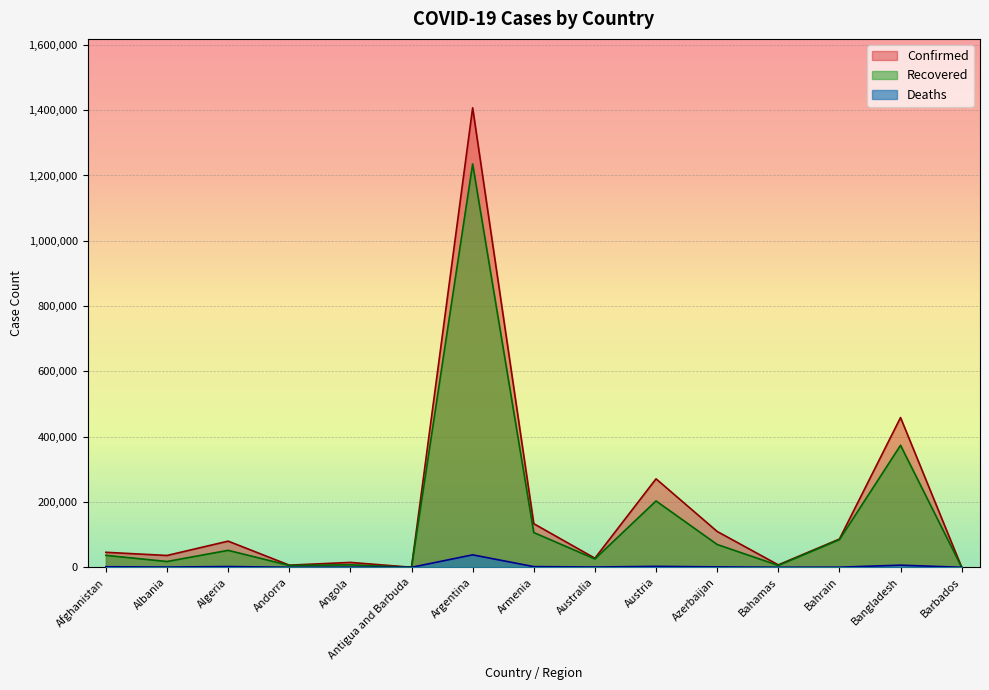

What is the difference between the maximum and minimum values in the Deaths series?

38212